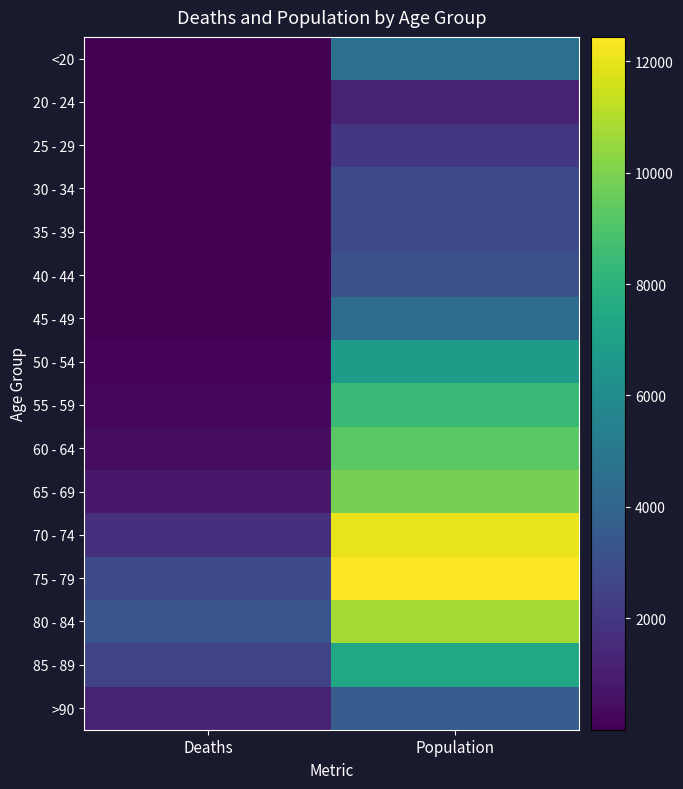

What is the greatest value displayed?

12434